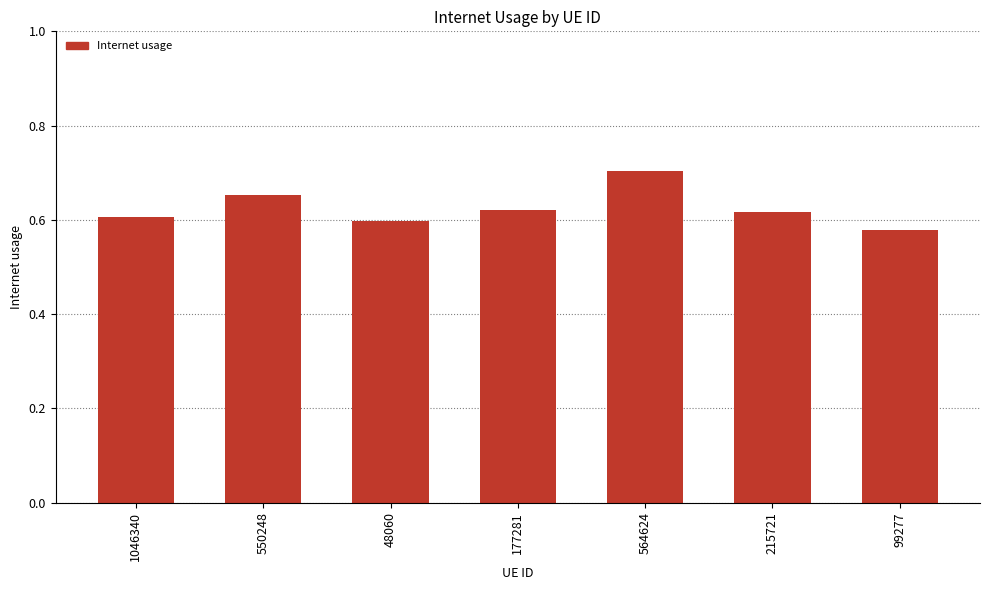

What is the change in value from 1046340 to 564624?

+0.1